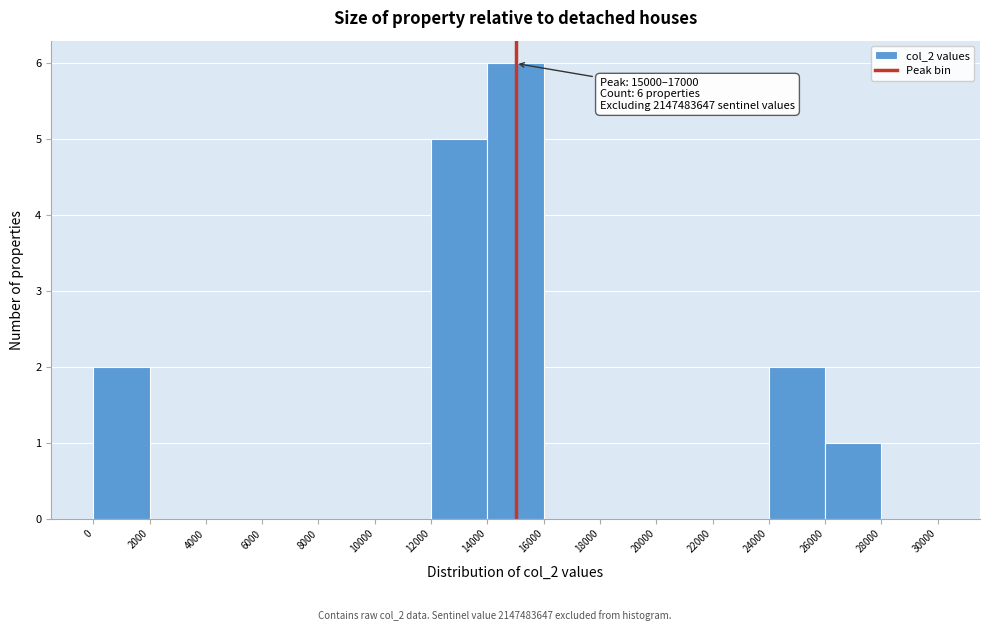

Which range on the x-axis has the tallest bar?

14000 to 16000